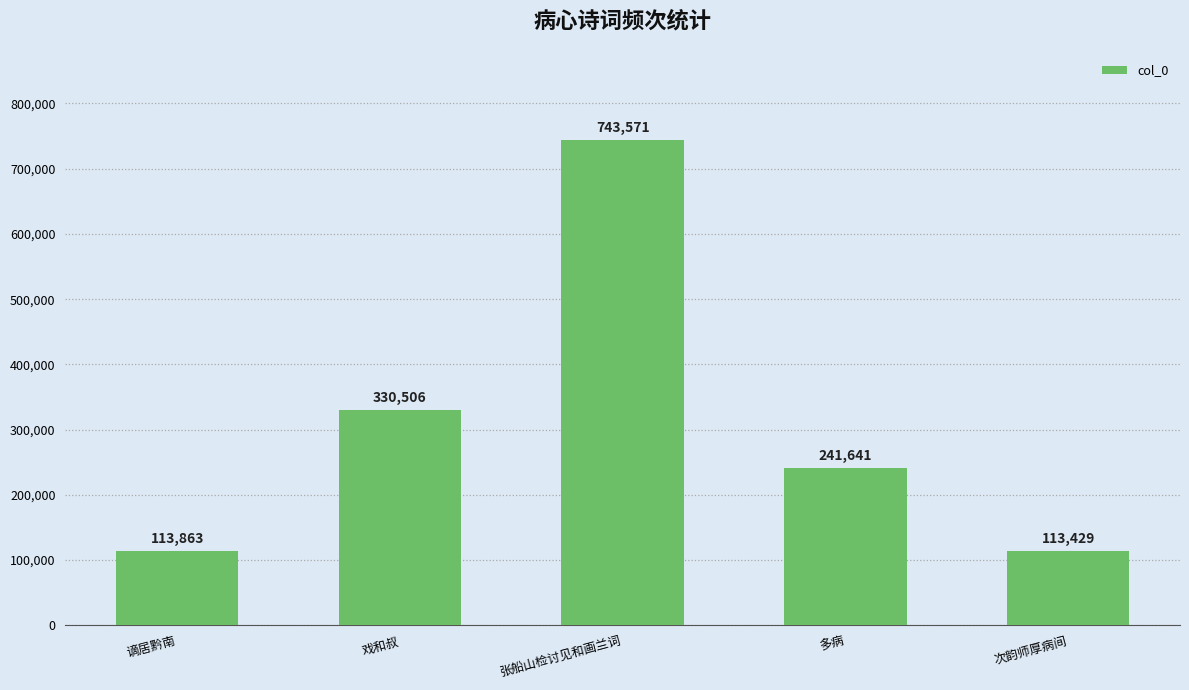

Does the chart contain stacked bars?

No